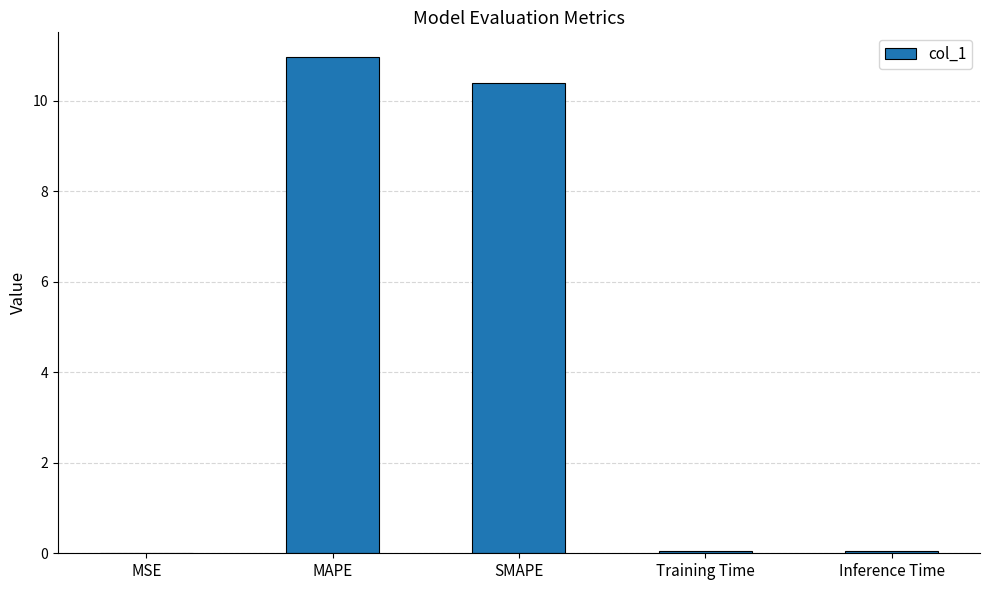

Which has a higher value, SMAPE or Training Time?

SMAPE